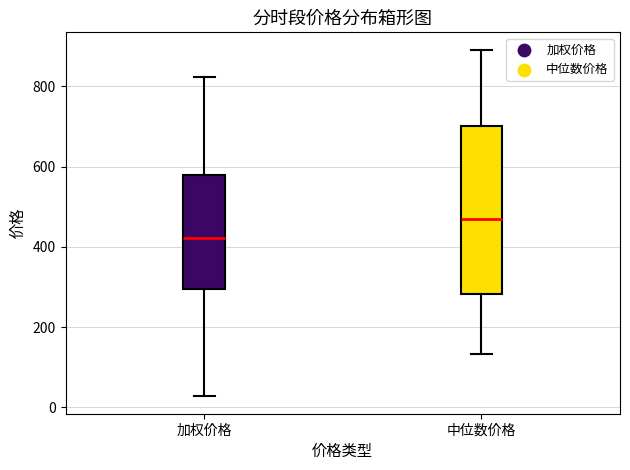

Which box is the tallest, from its lower edge to its upper edge?

中位数价格